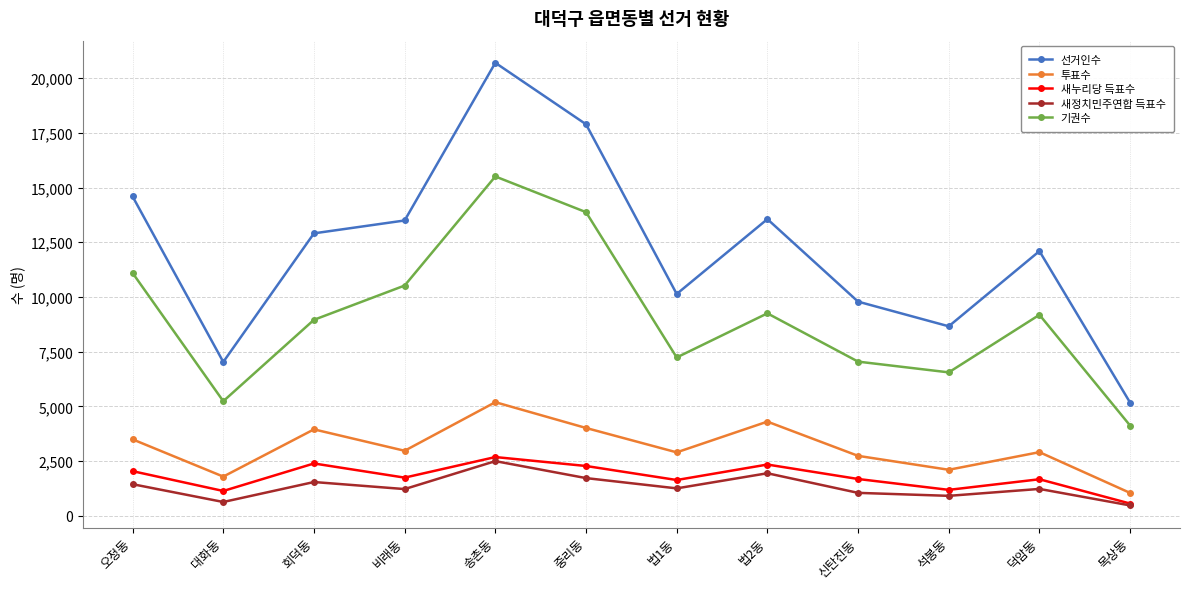

What position from the right is 송촌동?

8